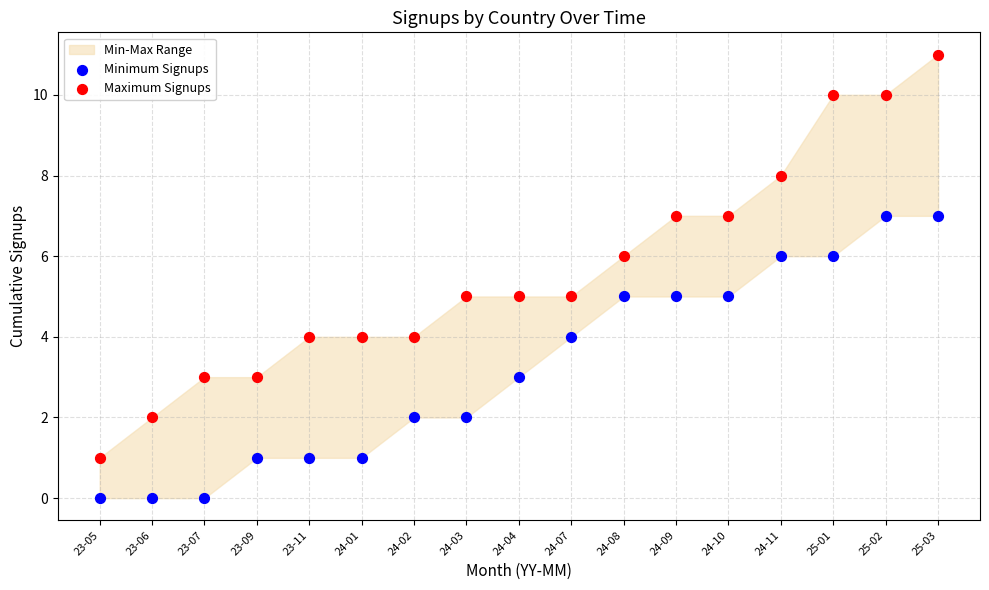

Which series has the widest spread of Y values?

Maximum Signups